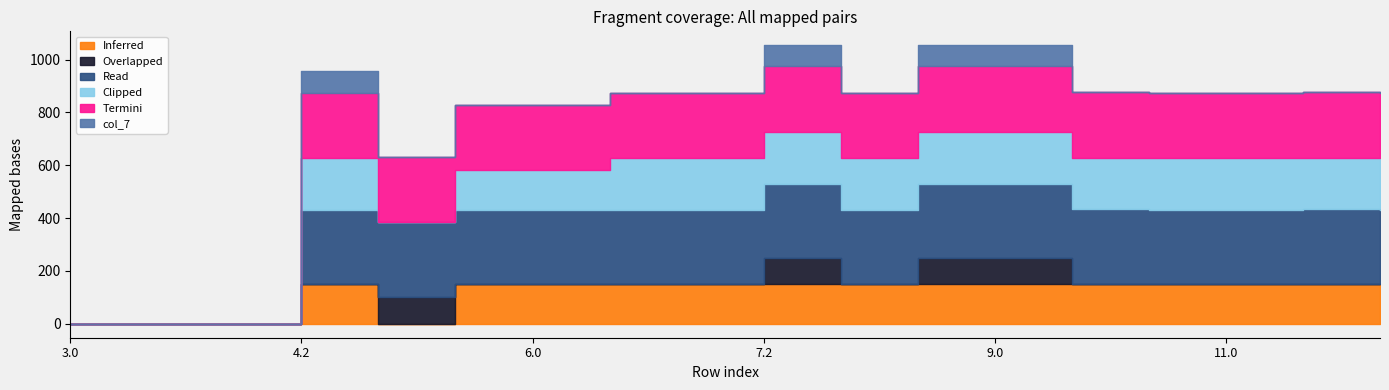

Does the chart display data point markers on the line(s)?

No